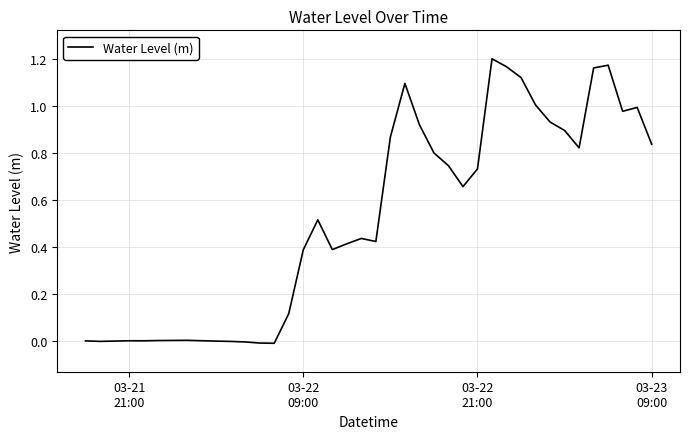

Does the chart display data point markers on the line(s)?

No